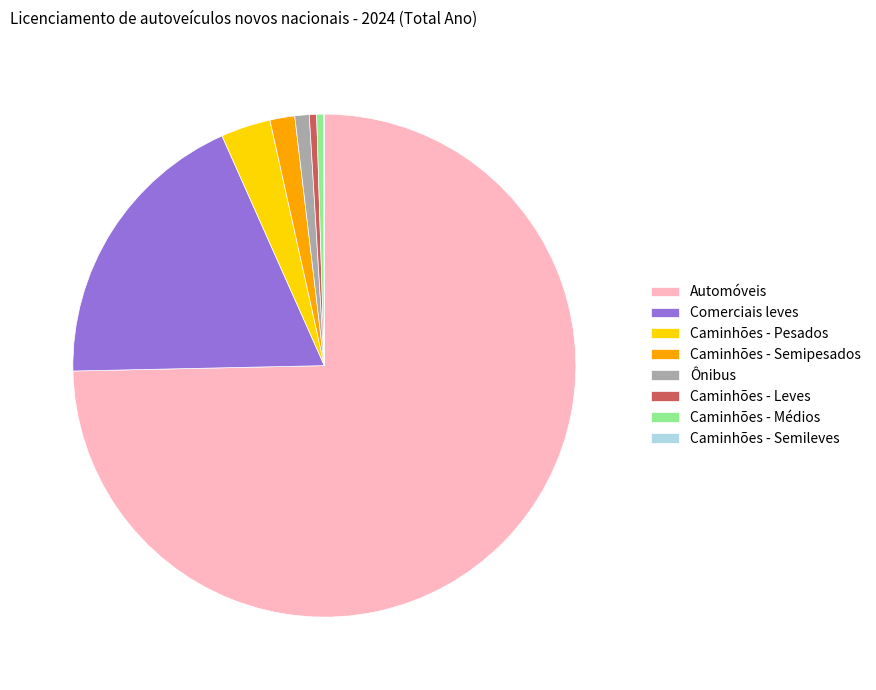

Which slice is the largest?

Automóveis